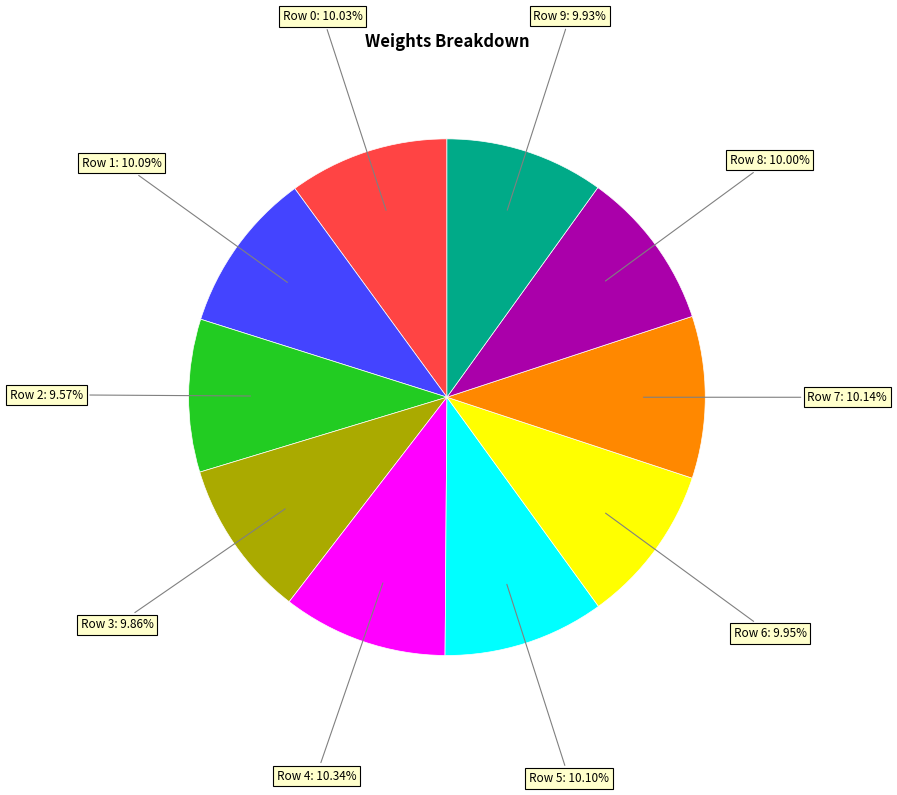

Does any single category account for the majority?

No